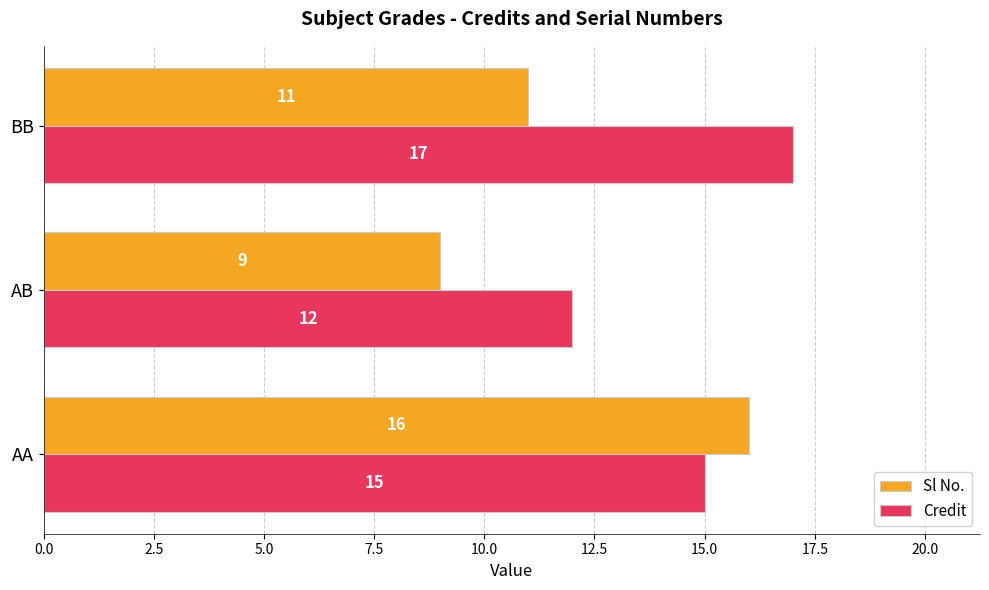

How many Sl No. values are between 9 and 16?

3